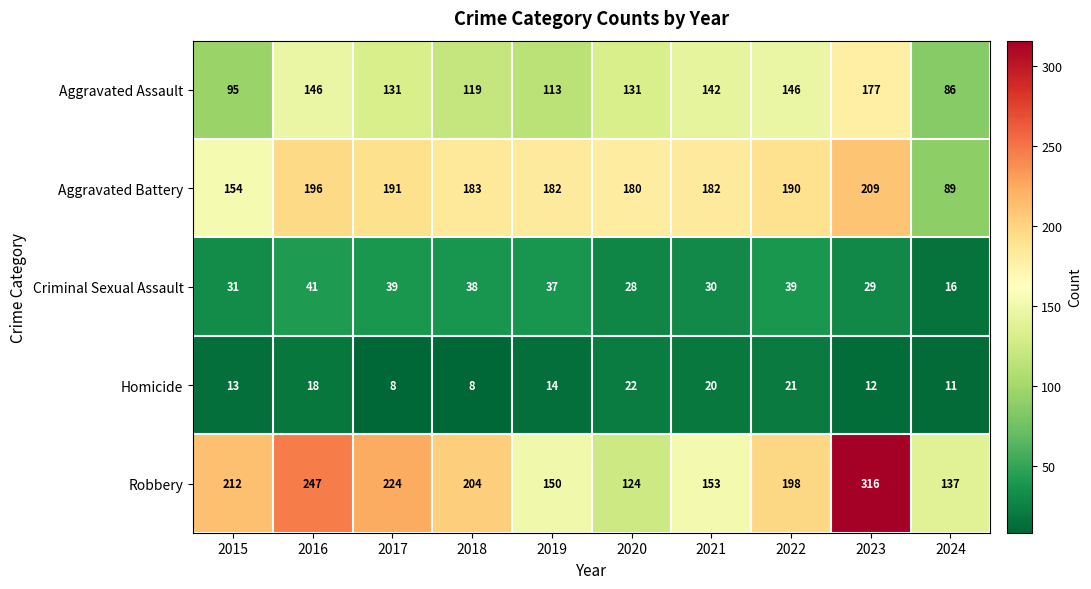

At which label does Aggravated Assault reach its minimum?

2024